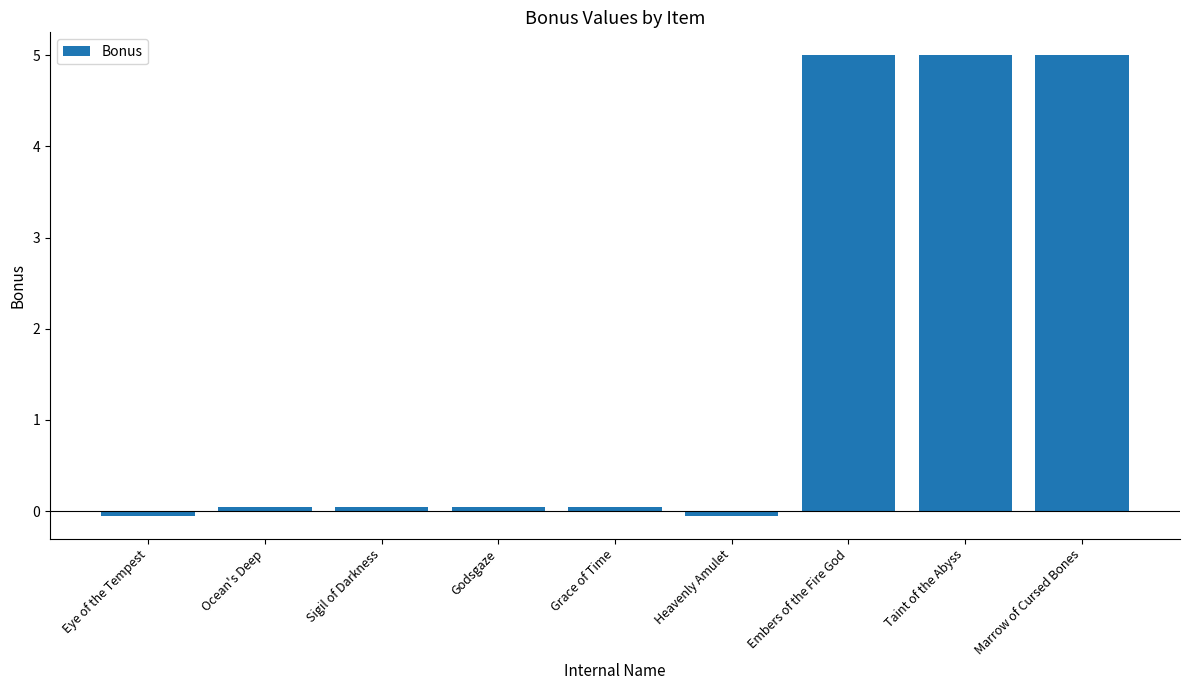

Between Embers of the Fire God and Heavenly Amulet, which is larger?

Embers of the Fire God